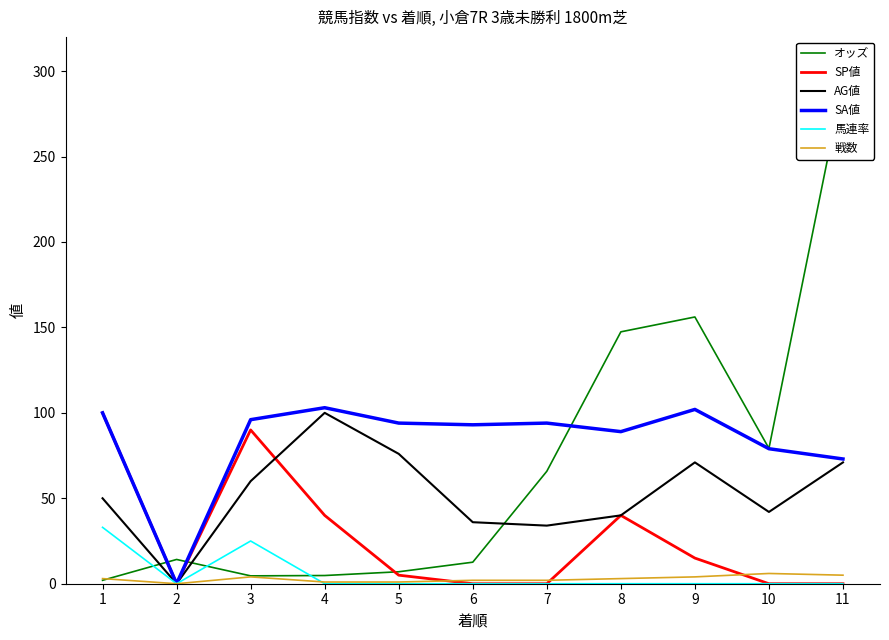

True or false: SA値 and AG値 cross at least once.

False